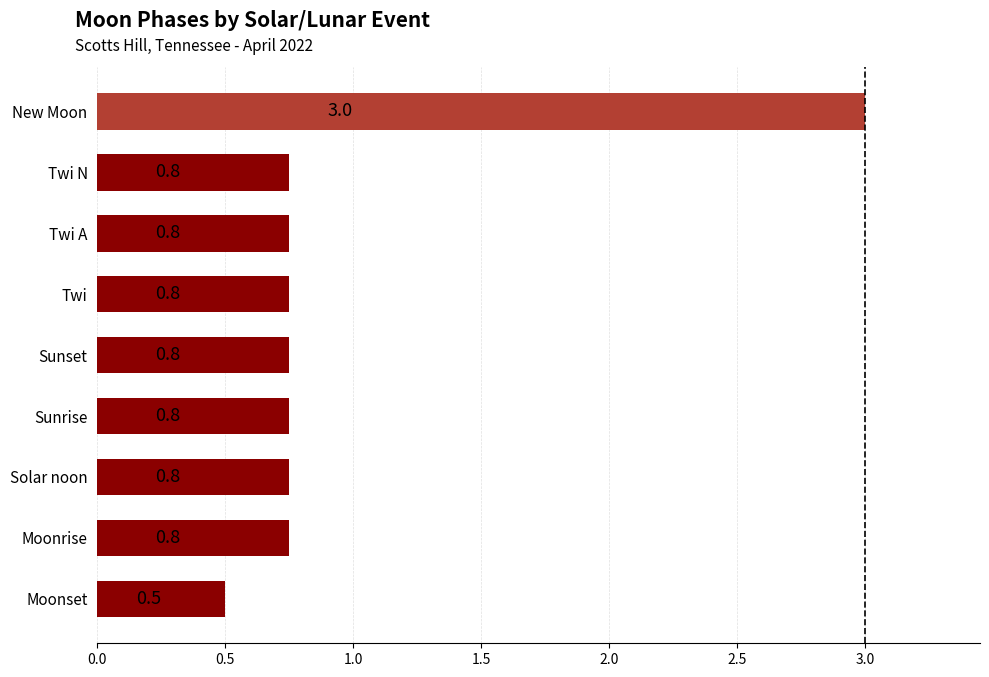

Between Twi N and Moonset, which is larger?

Twi N